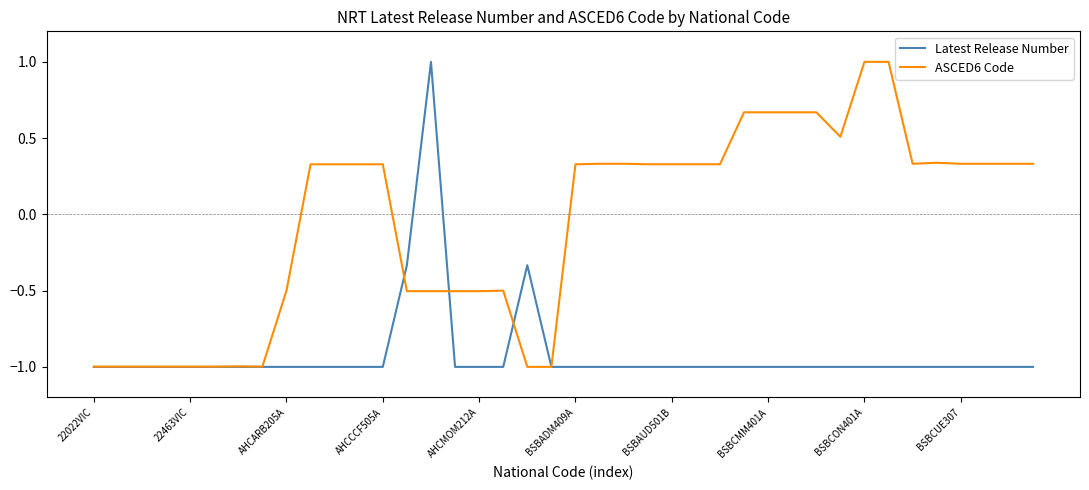

Which series has the largest total across all categories?

ASCED6 Code